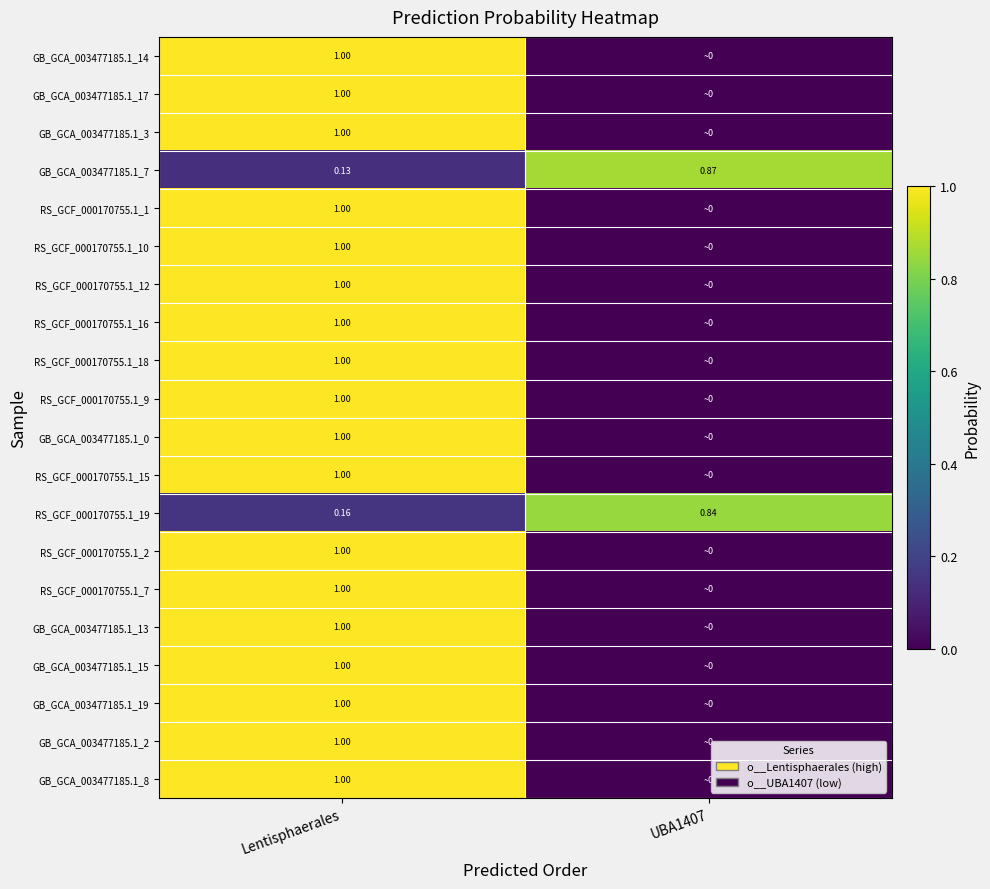

Which category has the lowest value in the RS_GCF_000170755.1_19 series?

Lentisphaerales